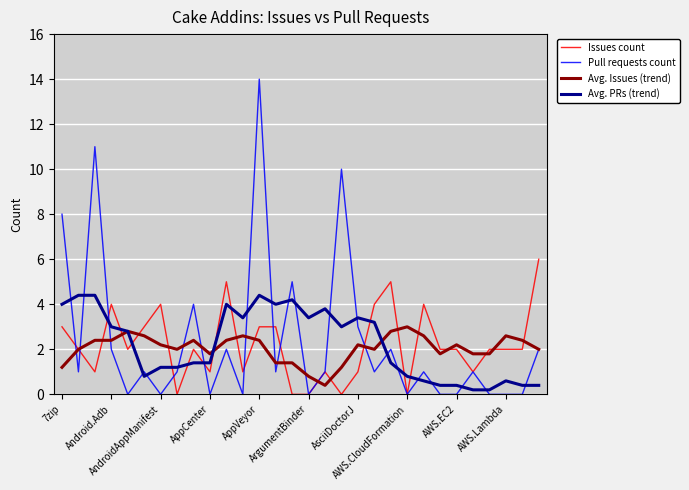

True or false: Pull requests count and Avg. PRs (trend) cross at least once.

True